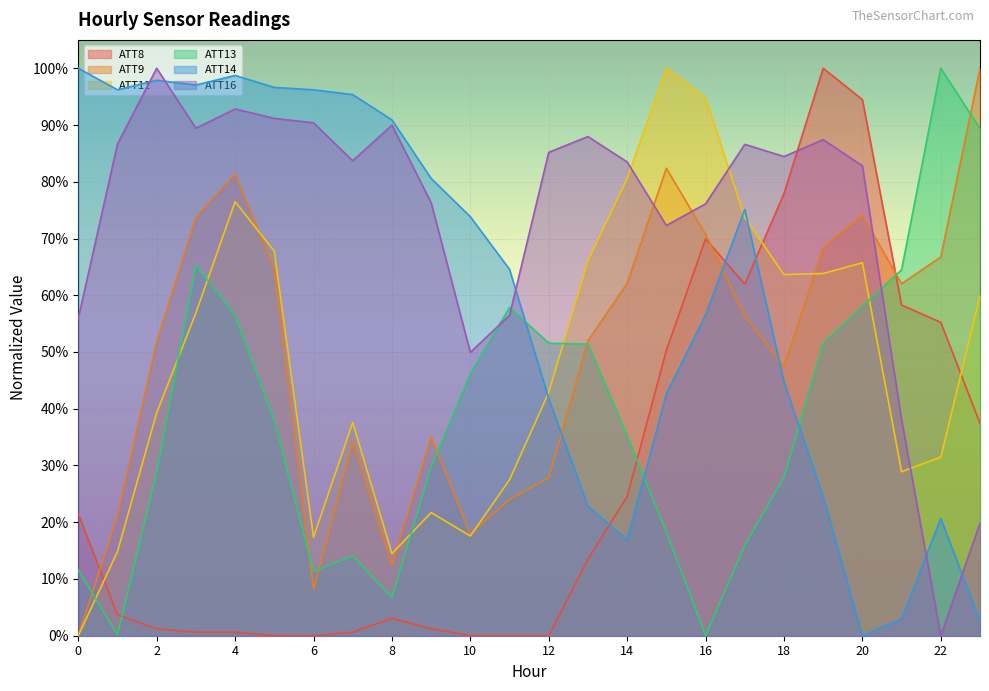

Does the chart display data point markers on the line(s)?

No